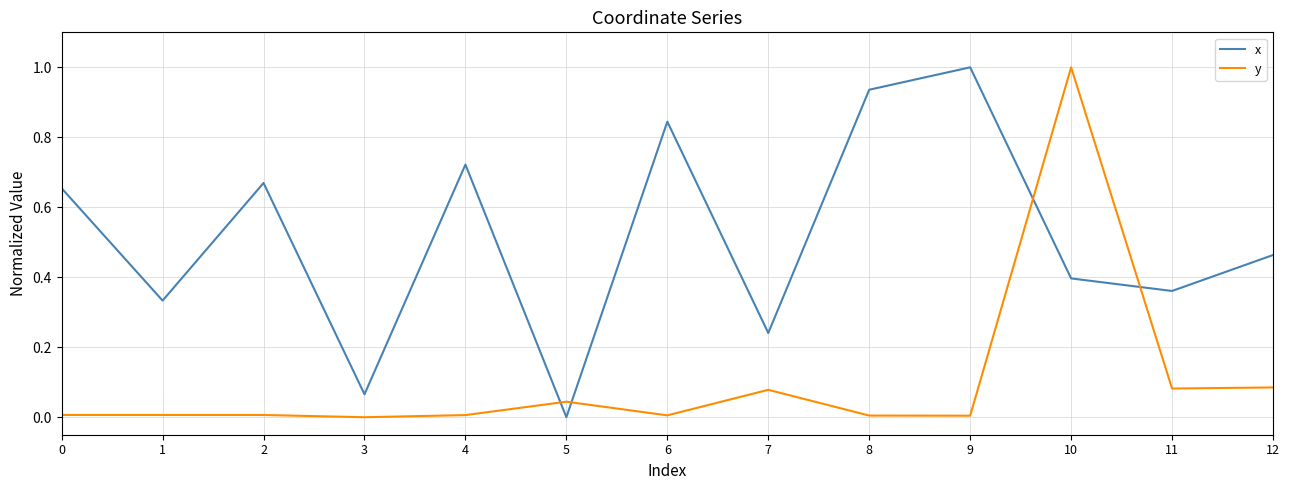

True or false: x and y cross at least once.

True